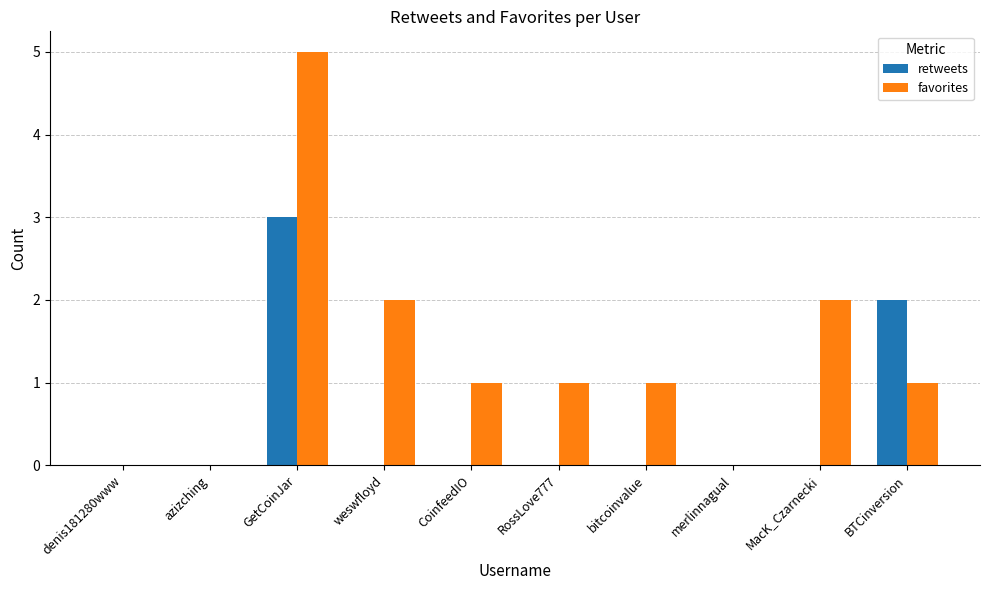

The retweets series shows 1 at GetCoinJar. True or false?

False